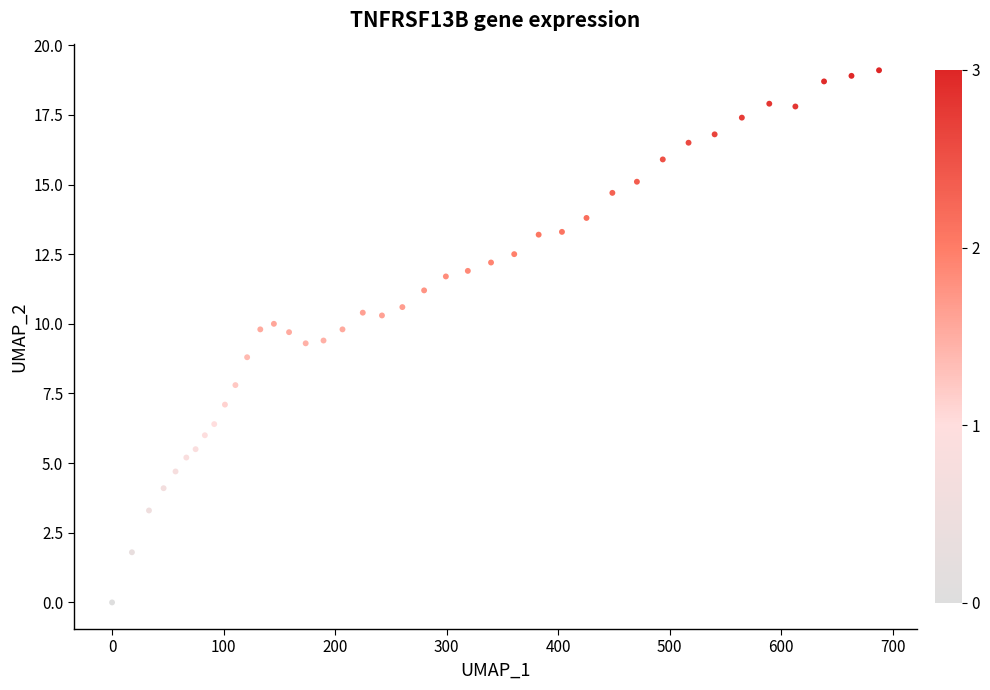

What is the range of X values (max minus min)?

687.7